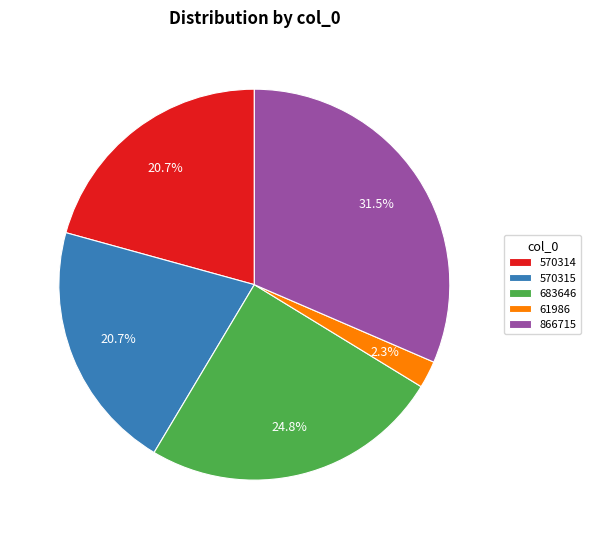

To the nearest percent, what is the average slice percentage?

20%